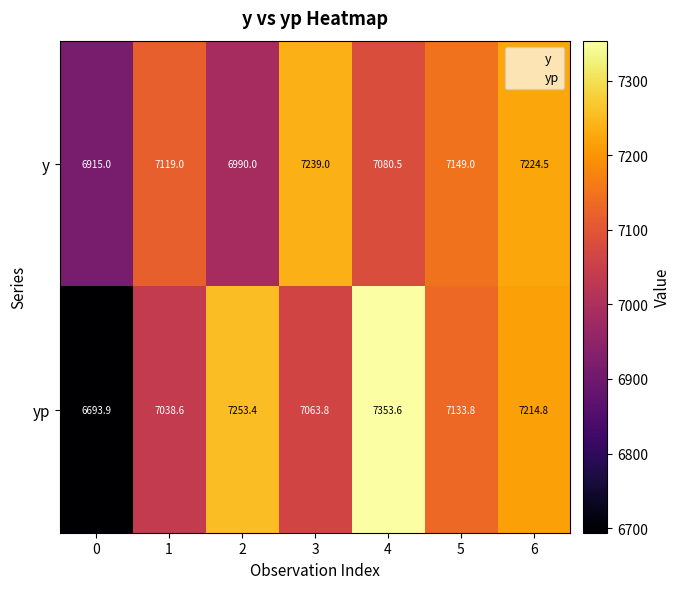

What is the minimum value shown in the chart?

6693.9